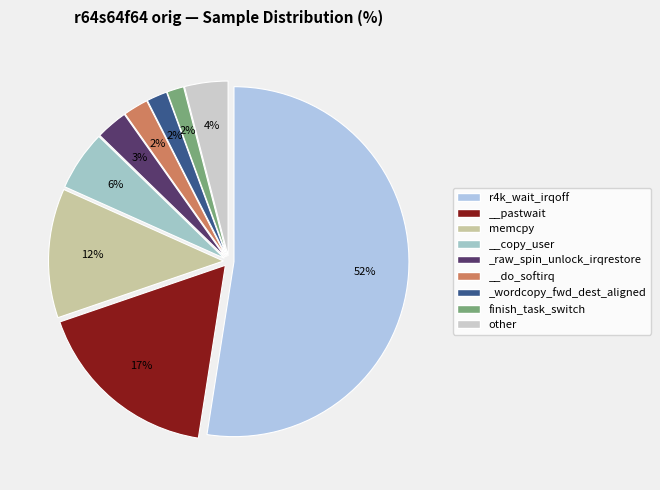

What percentage is the r4k_wait_irqoff slice, to the nearest percent?

52%